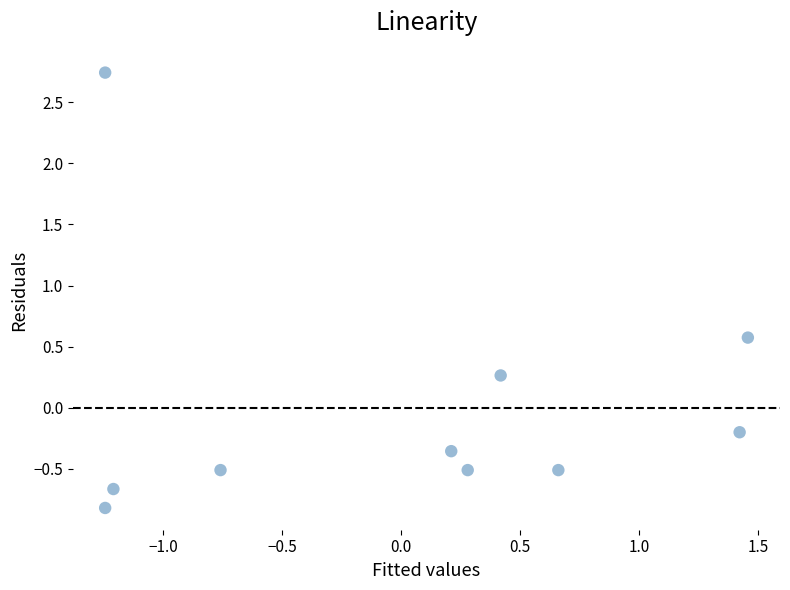

What is the range of Y values (max minus min)?

3.6